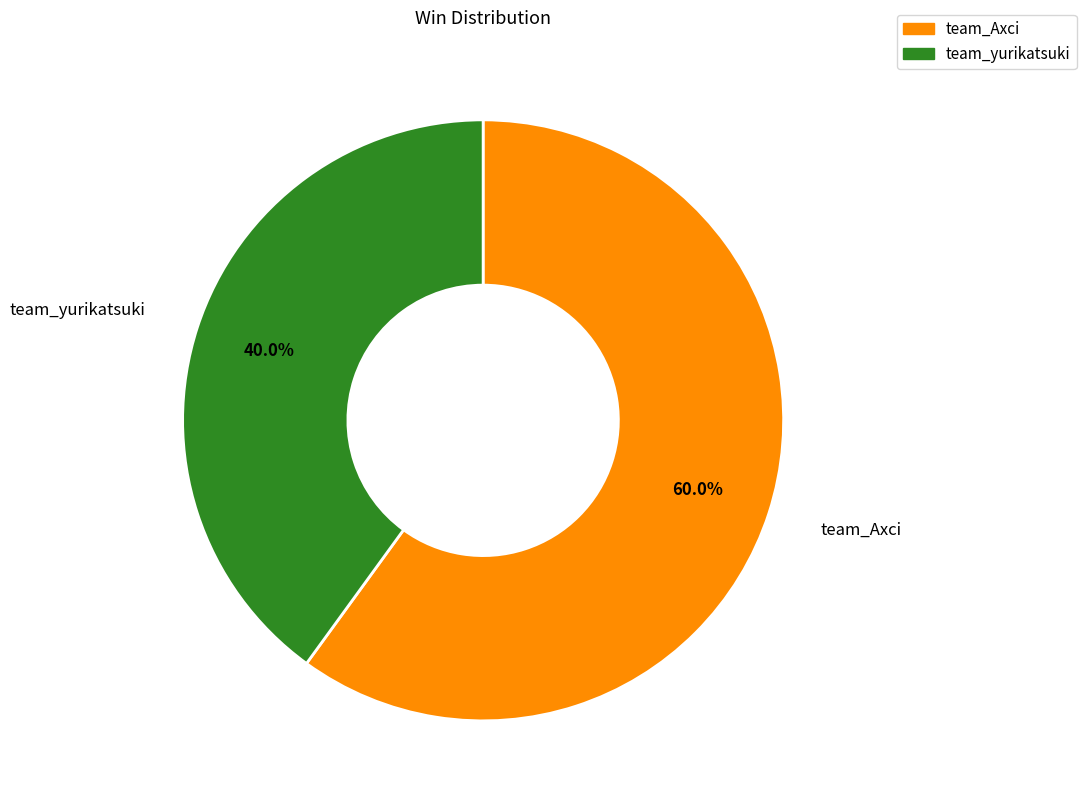

Which slice is the smallest?

team_yurikatsuki